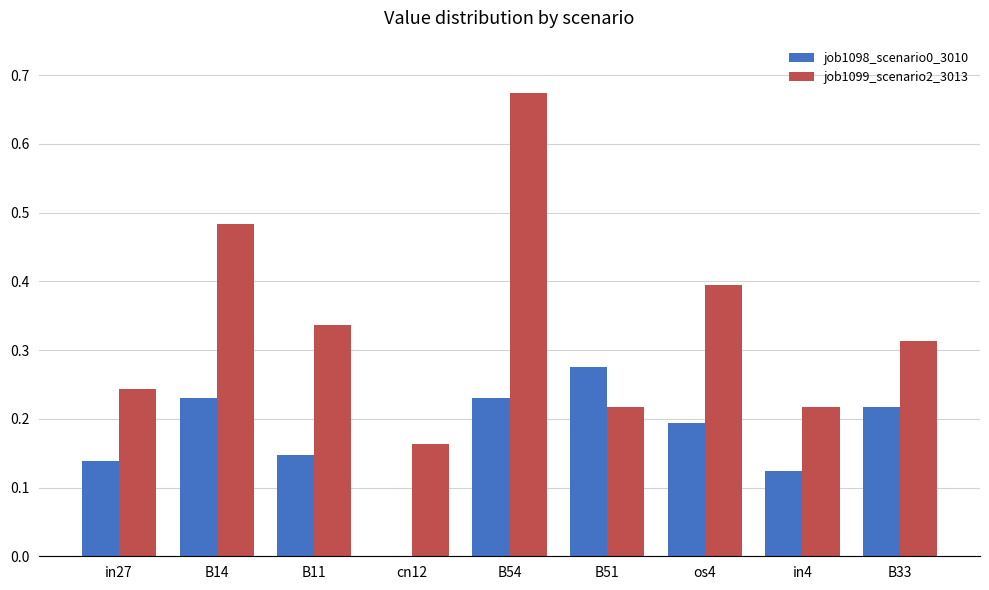

At which category is the sum across all series the highest?

B54